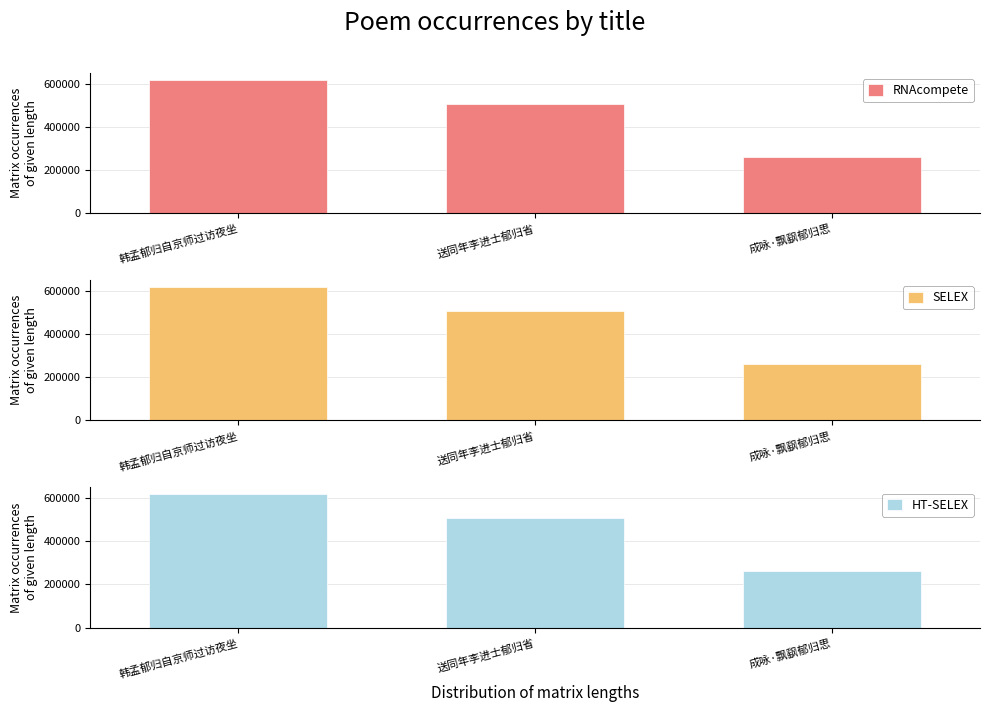

The RNAcompete series shows 508448 at 送同年李进士郁归省. True or false?

True